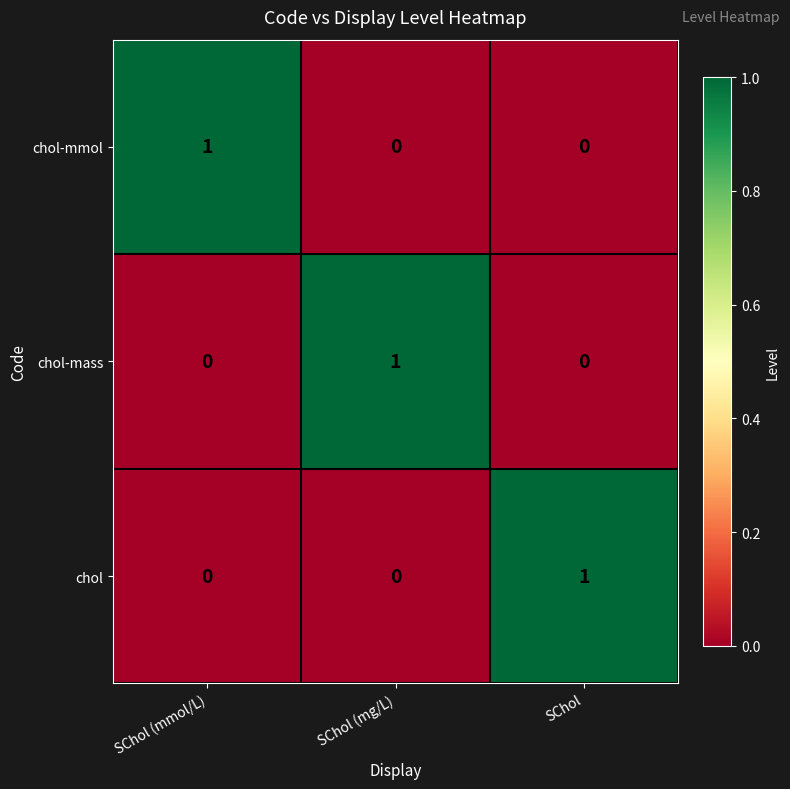

At how many categories does at least one series exceed 0?

3